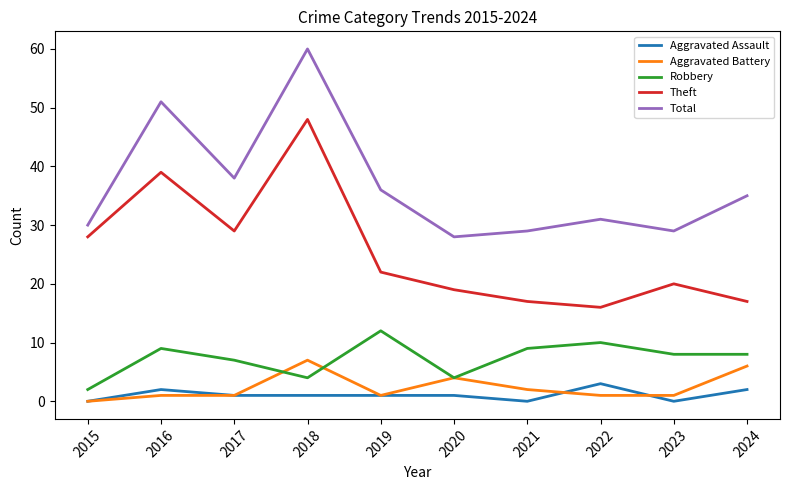

The Total series shows 29 at 2021. True or false?

True